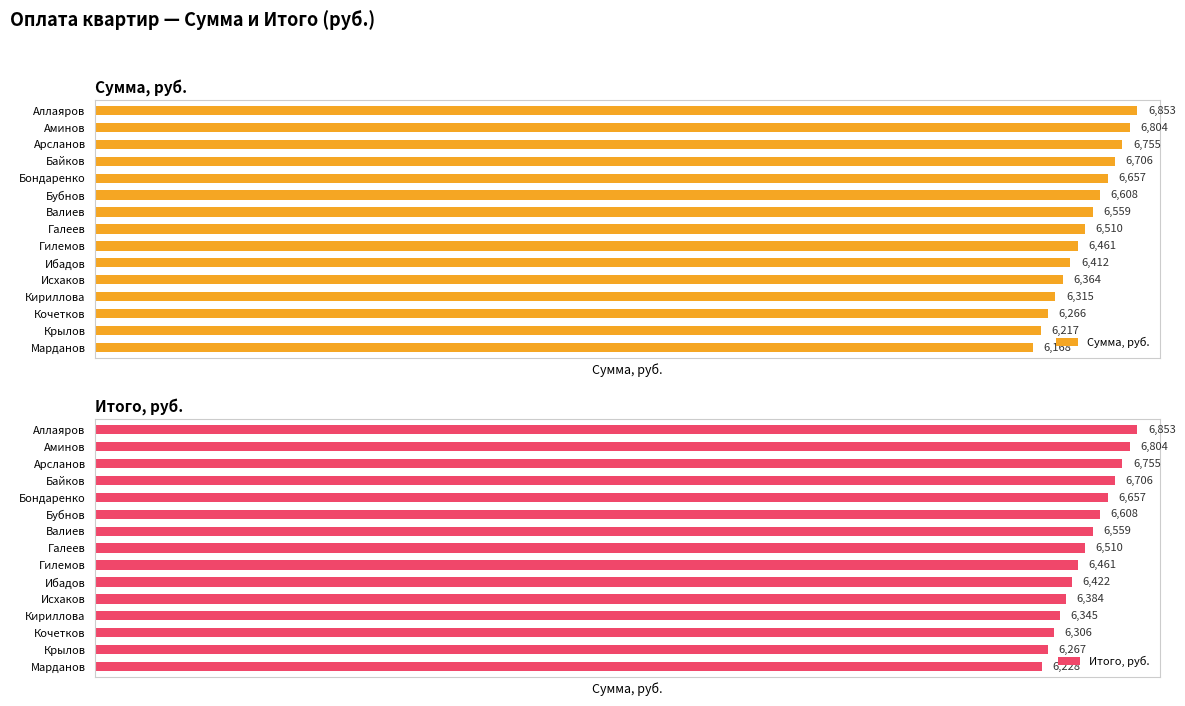

Does the chart contain stacked bars?

No